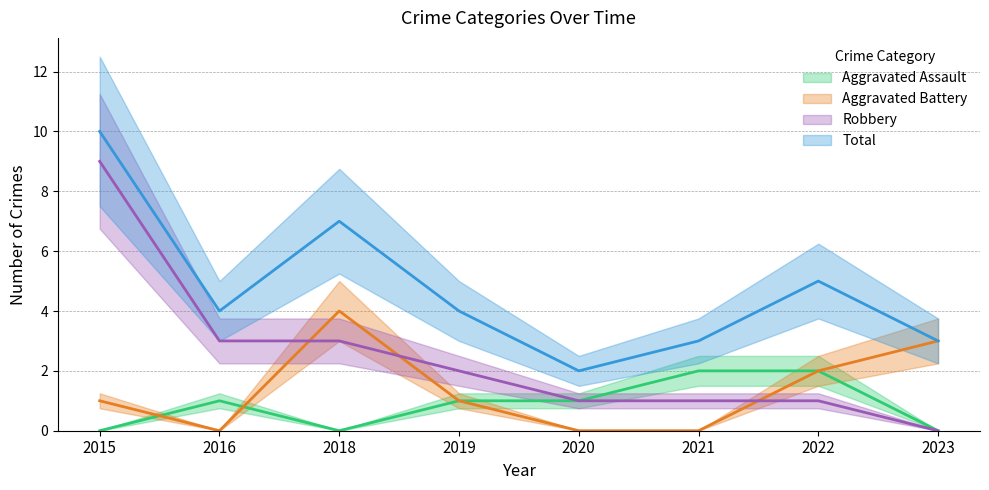

Is this an area chart (filled region under the line)?

No